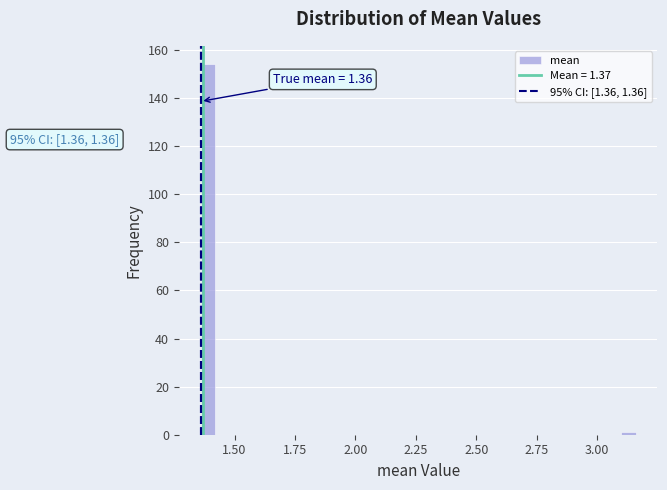

Around what value on the x-axis is the tallest bar? Give the approximate position of its centre, as read against the axis.

1.40